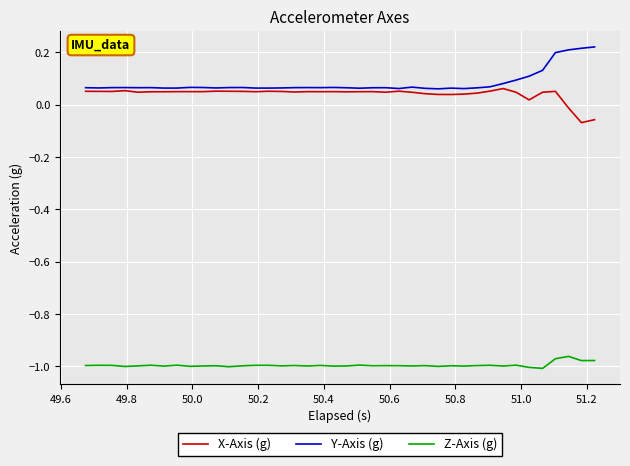

True or false: X-Axis (g) and Z-Axis (g) cross at least once.

False